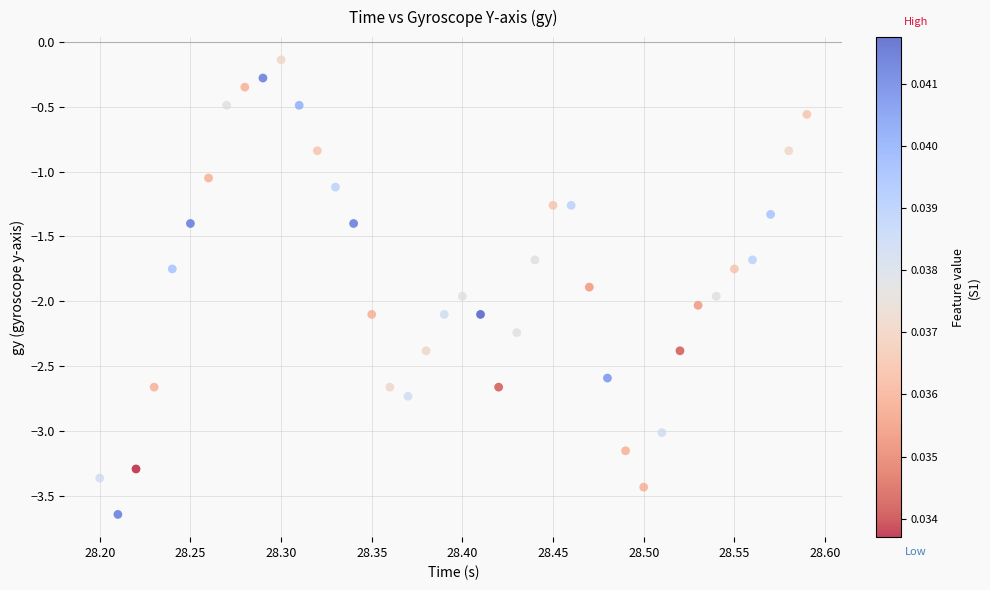

What is the range of X values (max minus min)?

0.4